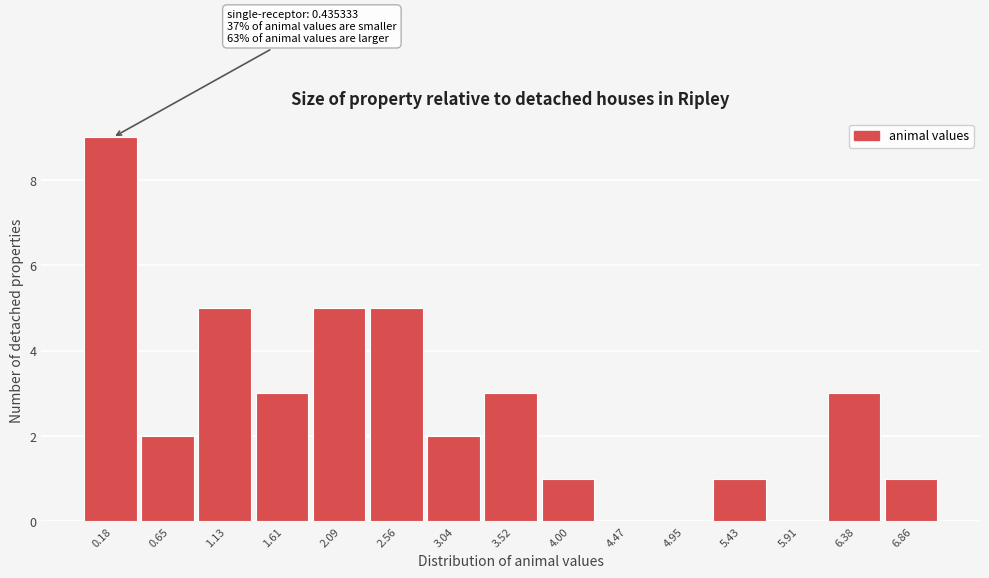

Reading left to right, extract all data points from this chart.

0.18=9	0.65=2	1.13=5	1.61=3	2.09=5	2.56=5	3.04=2	3.52=3	4.00=1	4.47=0	4.95=0	5.43=1	5.91=0	6.38=3	6.86=1